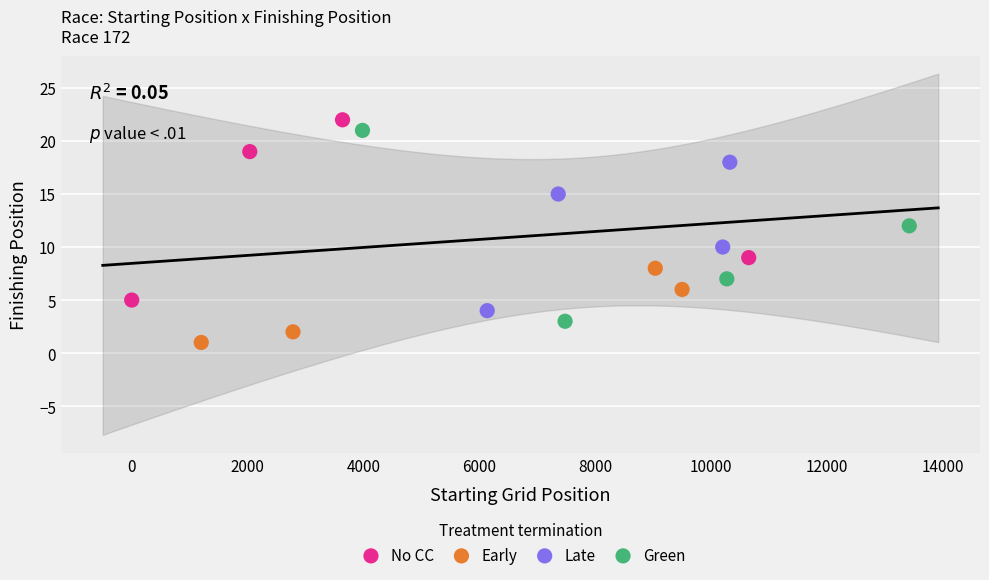

Which series contains the lowest Y value?

Early